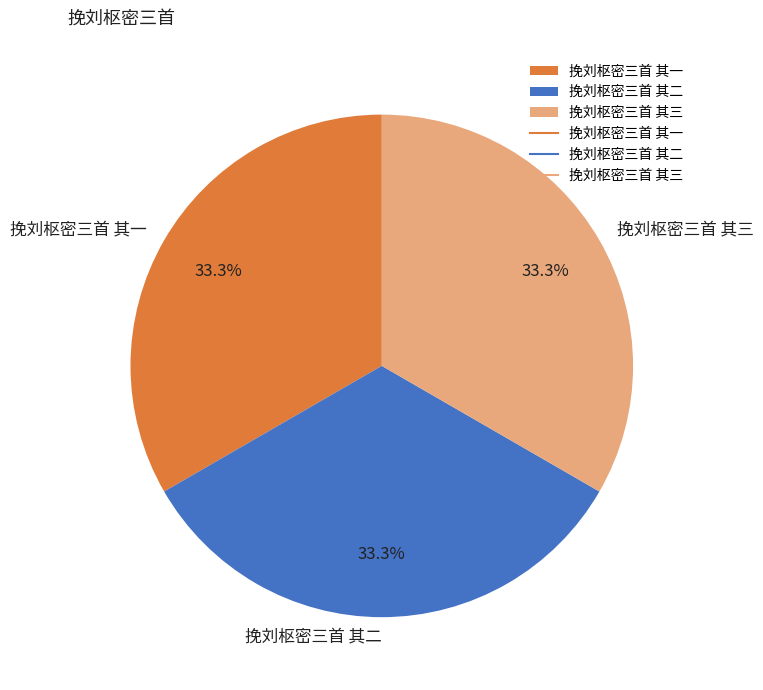

To the nearest percent, what portion does 挽刘枢密三首 其三 represent?

33%